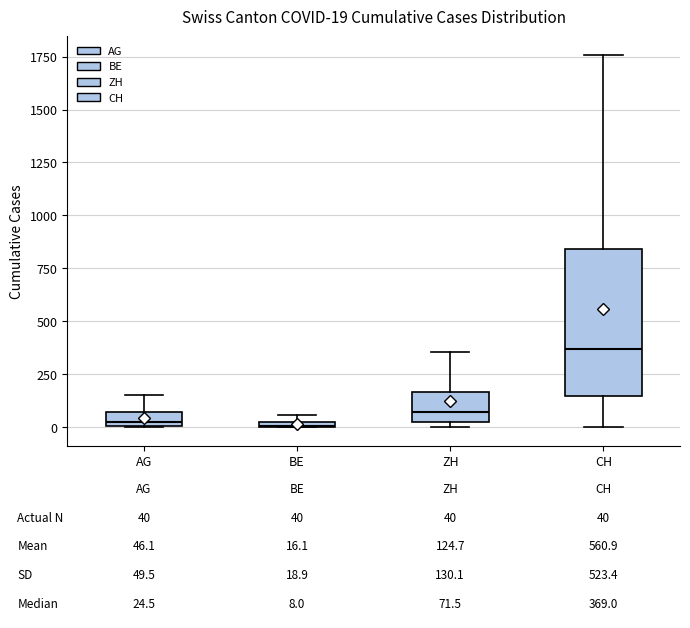

Which box is the tallest, from its lower edge to its upper edge?

CH